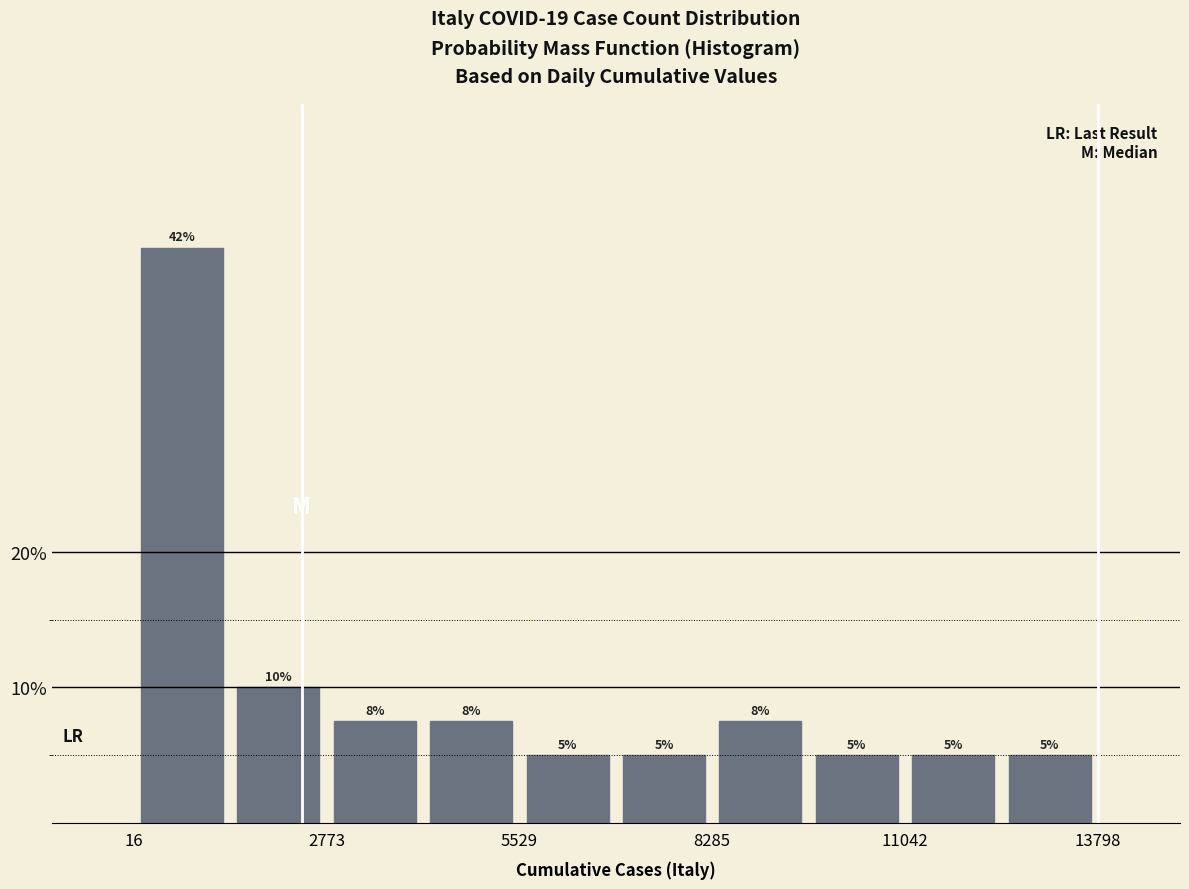

Read against the x-axis, roughly where is the centre of the tallest bar?

500